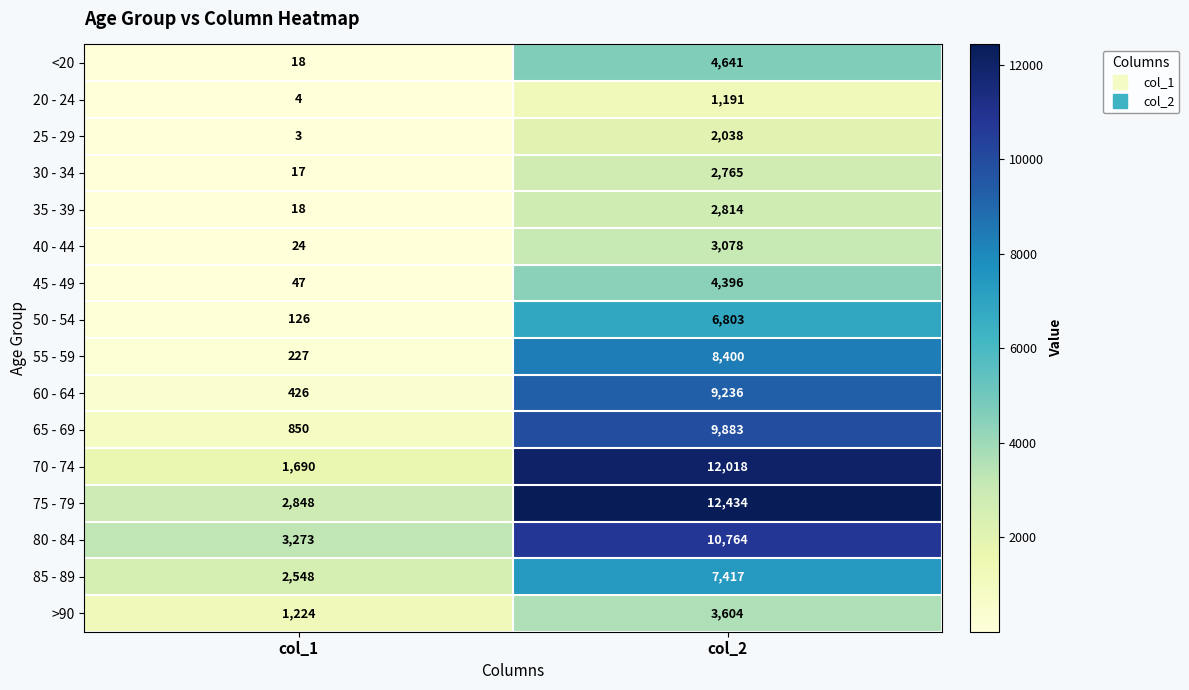

What is the minimum value shown in the chart?

3